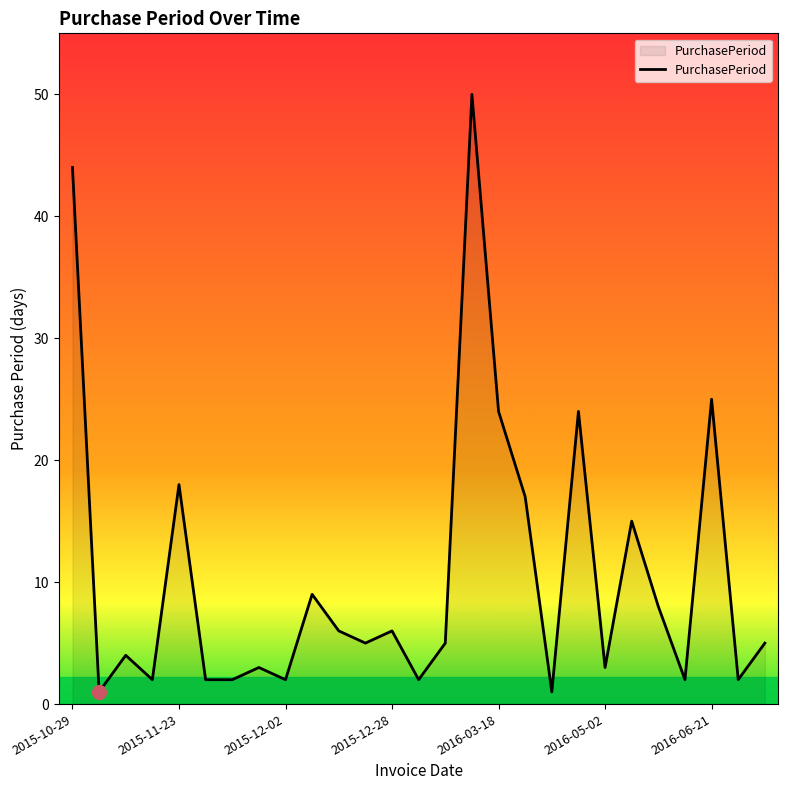

What is the difference between the maximum and minimum values?

49